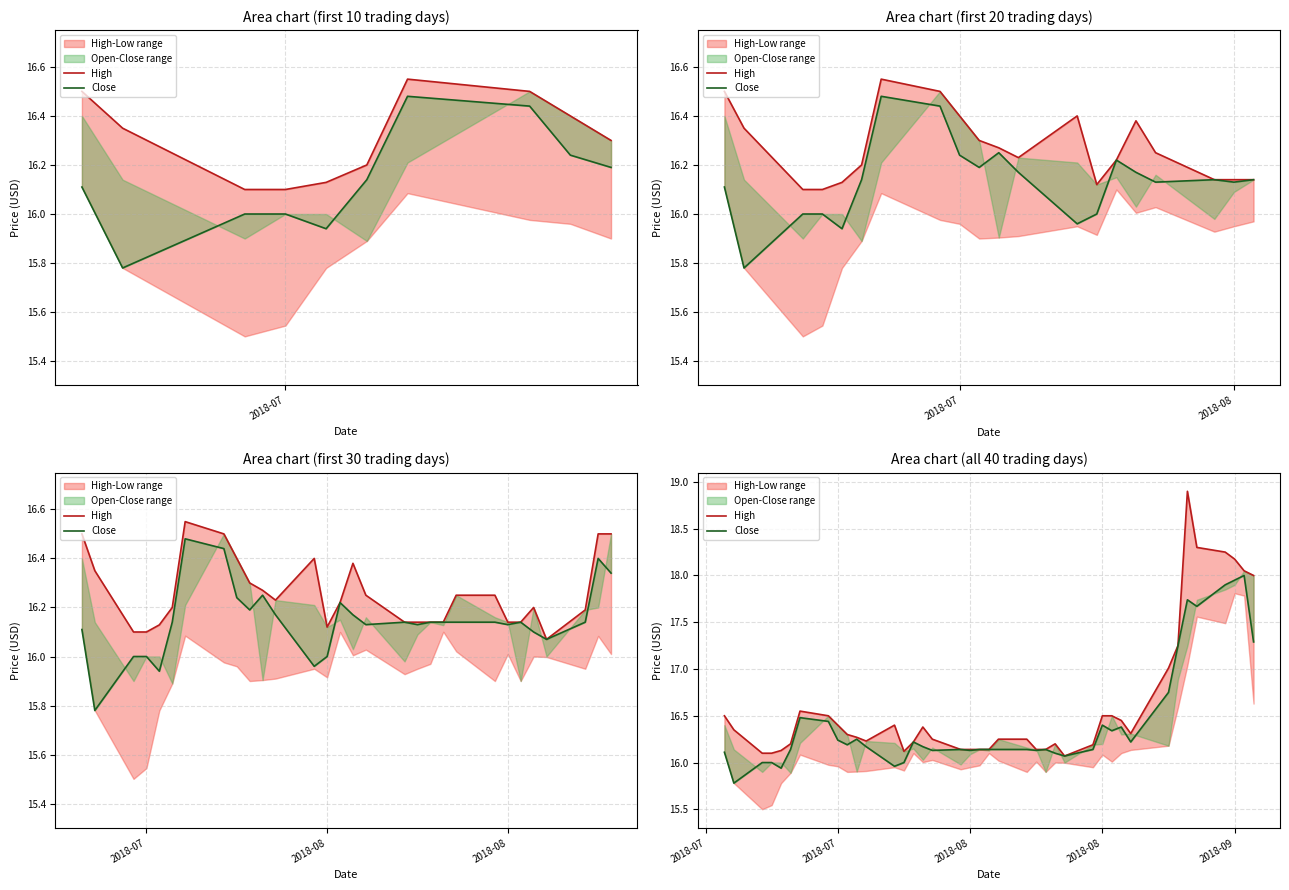

Does the chart display data point markers on the line(s)?

No